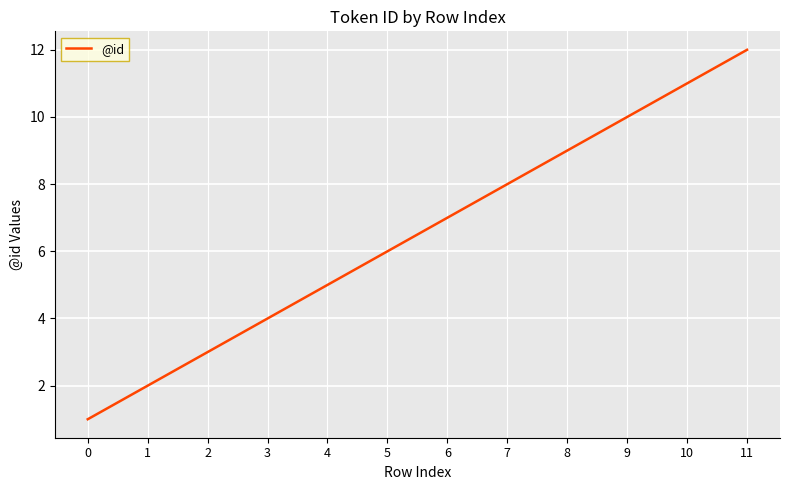

Rank the categories by value from lowest to highest.

0, 1, 2, 3, 4, 5, 6, 7, 8, 9, 10, 11